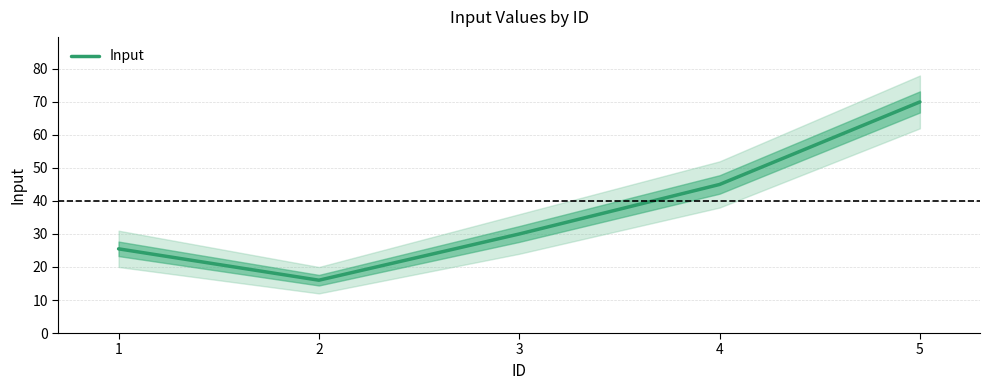

How many lines are shown in the chart?

1